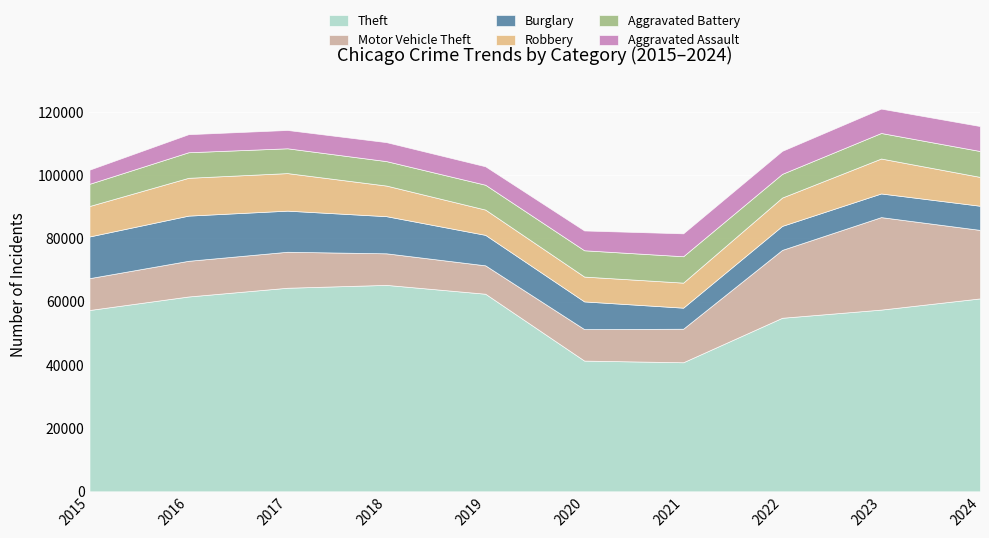

How many values in the Robbery series are below 9638?

5